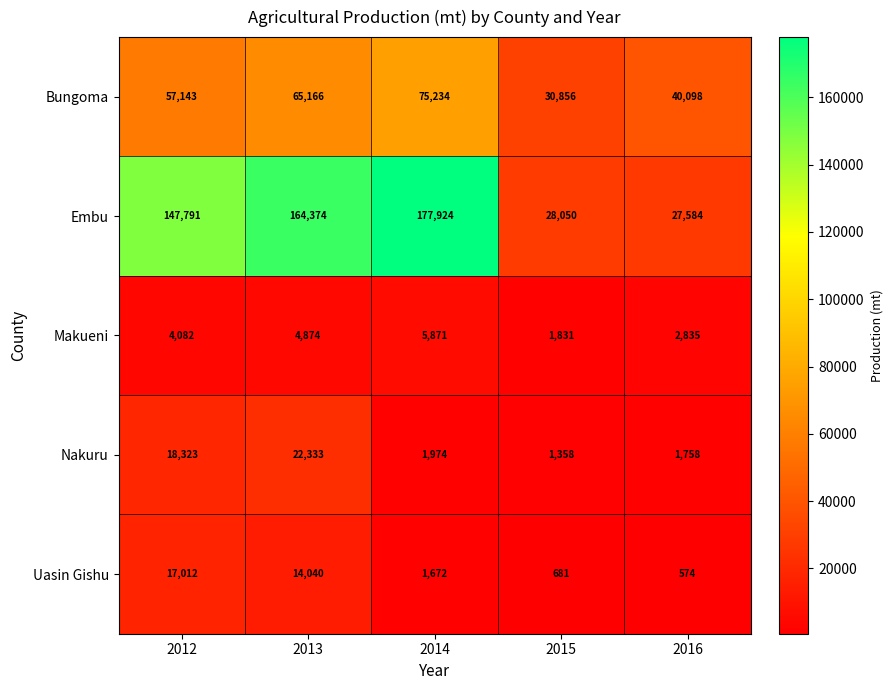

Reading right to left, extract all data points from this chart.

Bungoma: 40098	30856	75234	65166	57143
Embu: 27584	28050	177924	164374	147791
Makueni: 2835	1831	5871	4874	4082
Nakuru: 1758	1358	1974	22333	18323
Uasin Gishu: 574	681	1672	14040	17012